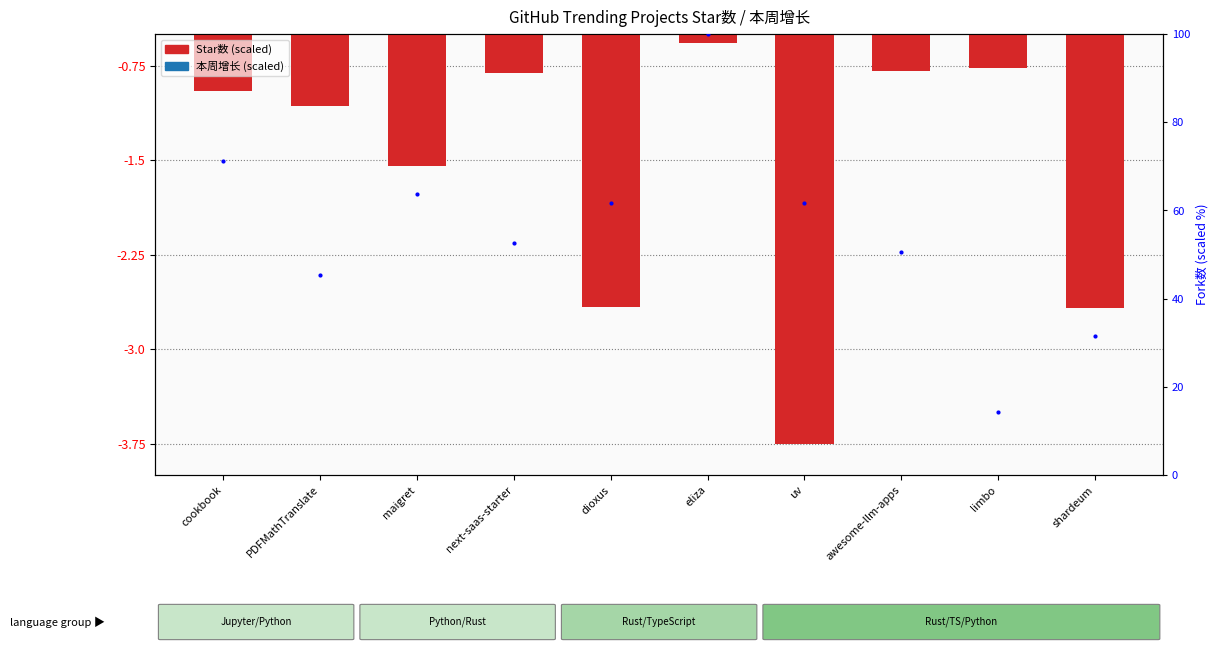

Is it true that 本周增长 equals -0.1 at awesome-llm-apps?

True